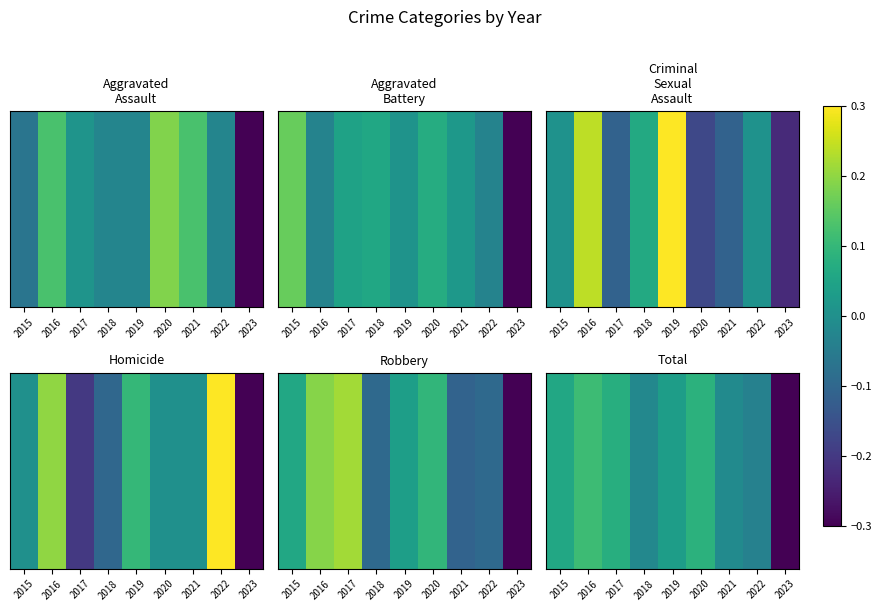

Rank the categories by value from lowest to highest.

2023, 2022, 2018, 2021, 2019, 2015, 2017, 2020, 2016